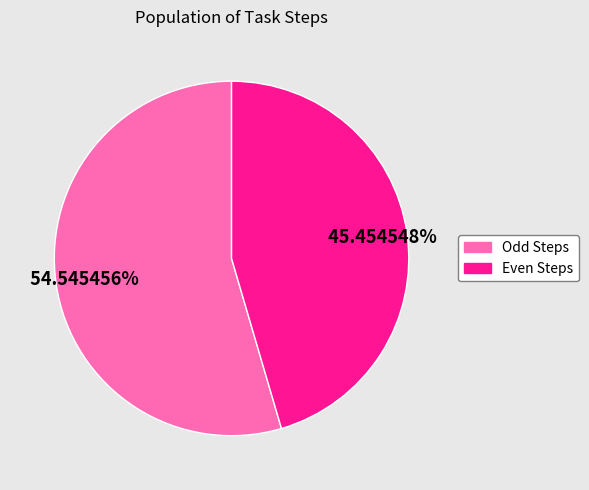

Is the sum of Odd Steps and Even Steps greater than half?

Yes